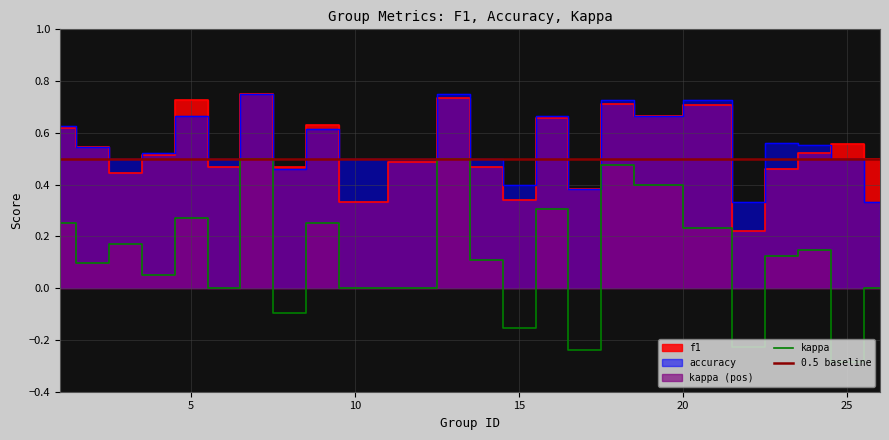

What value does the accuracy series have at 16?

0.7